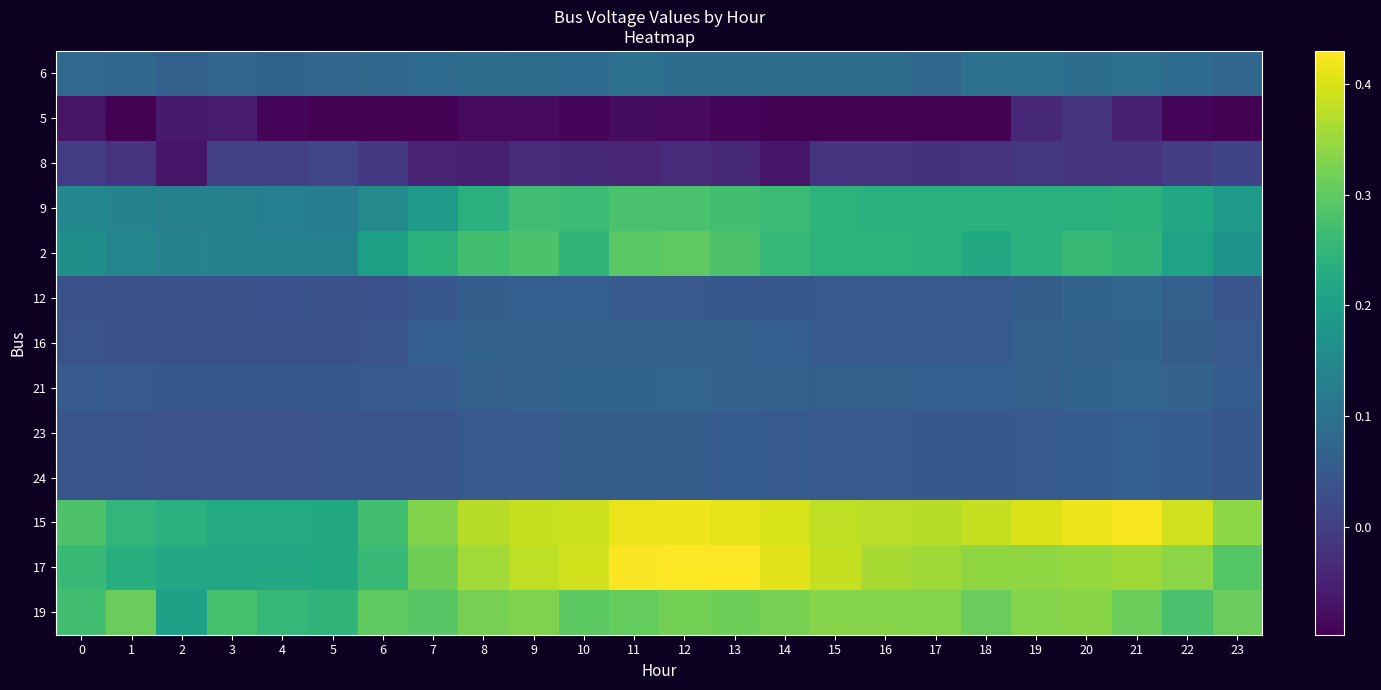

Which has a higher value, 1 or 22?

22